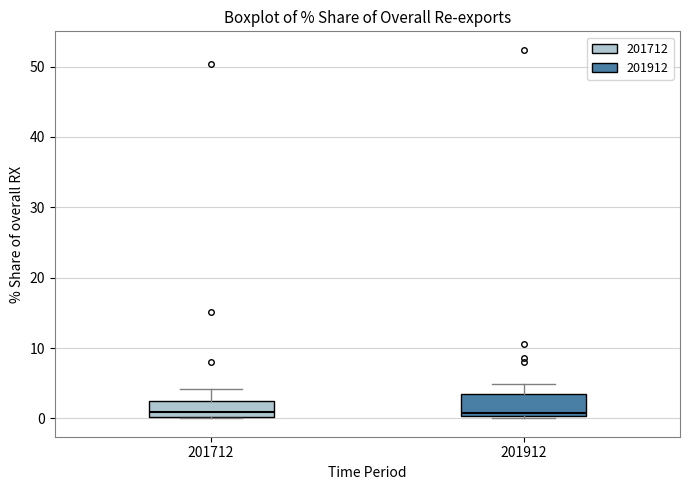

Reading left to right, transcribe this box plot: for each box, give where its median line is, the range the box spans, and where its two whiskers end, as read against the y-axis. The values are not printed on the chart, so give them approximately, as read against the axis.

201712: median 1, box 0 to 2, whiskers 0 to 4
201912: median 1, box 0 to 3, whiskers 0 (just below the box's lower edge) to 5